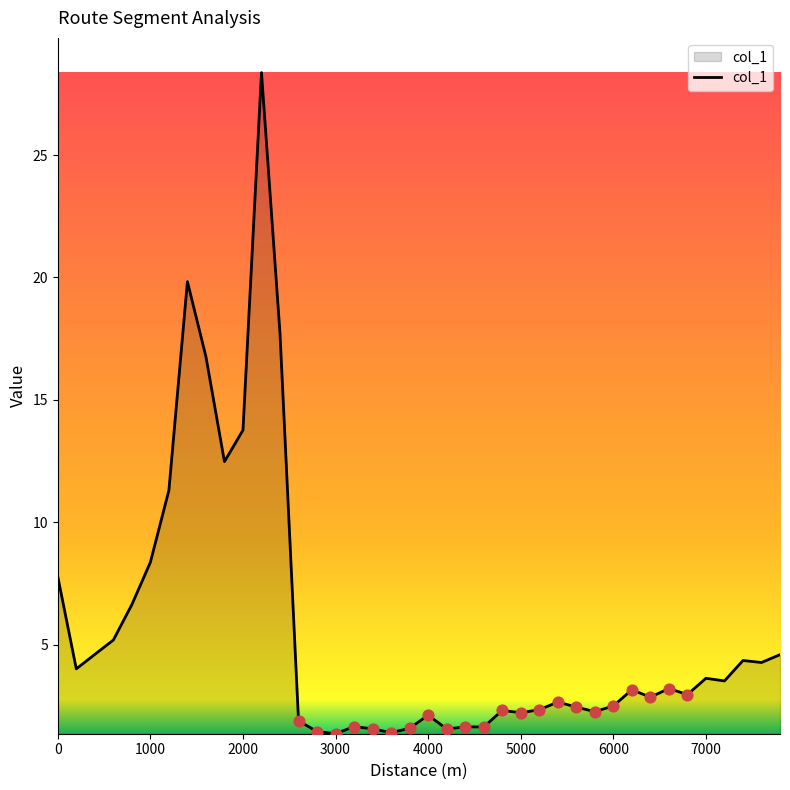

What is the smallest value displayed?

1.4